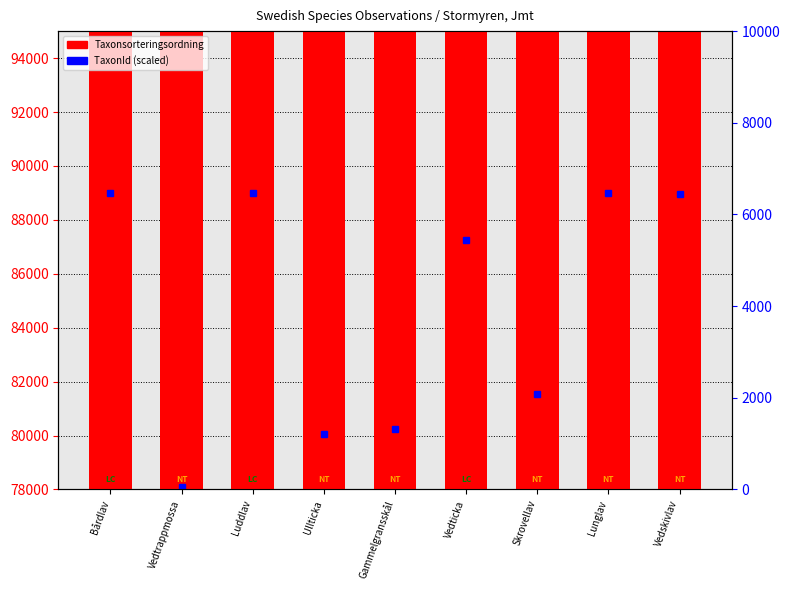

At which label does the data first exceed 78612?

Vedtrappmossa